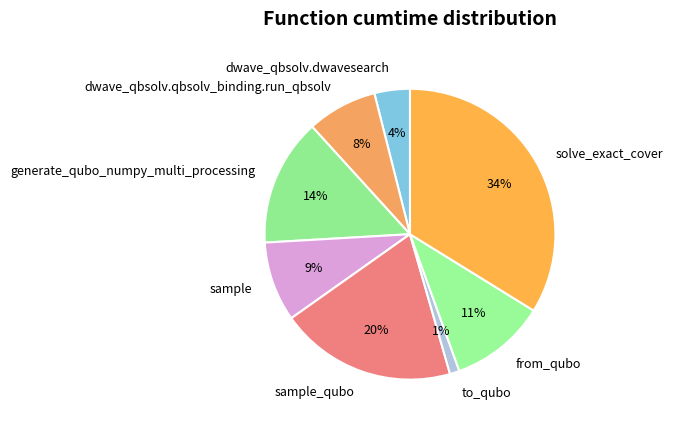

How many segments does this pie chart have?

8